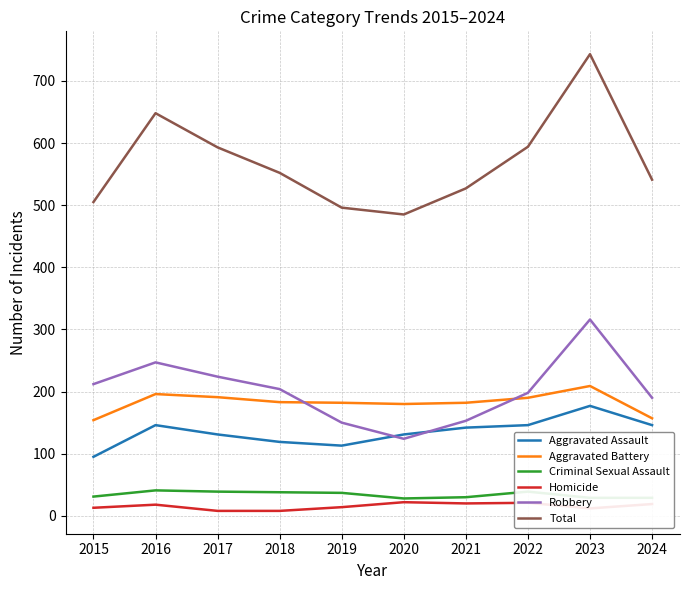

In Robbery, how many points are lower than both neighbors (excluding endpoints)?

1